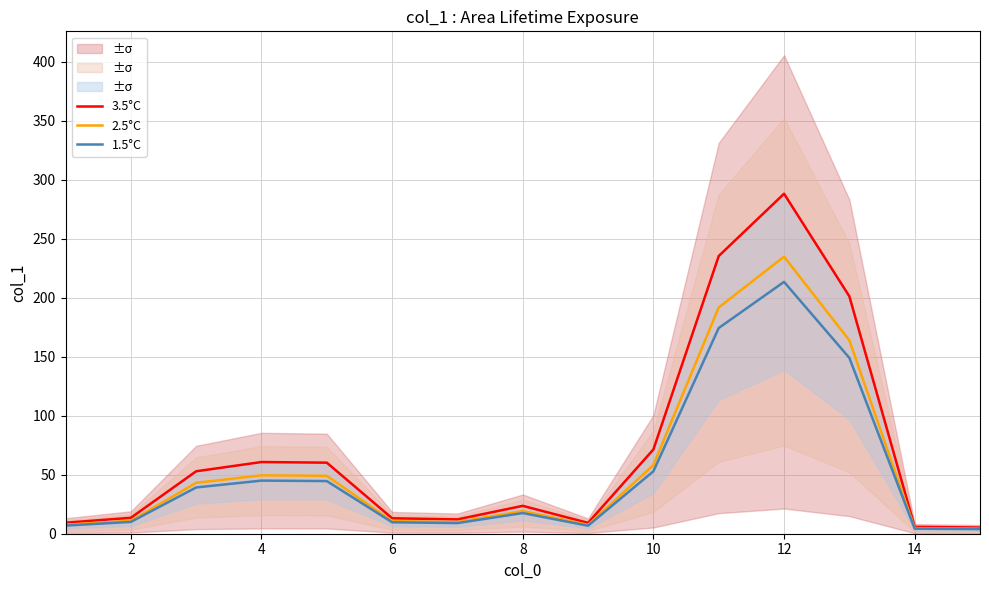

The value of 2.5°C at 8 is 33.6. True or false?

False